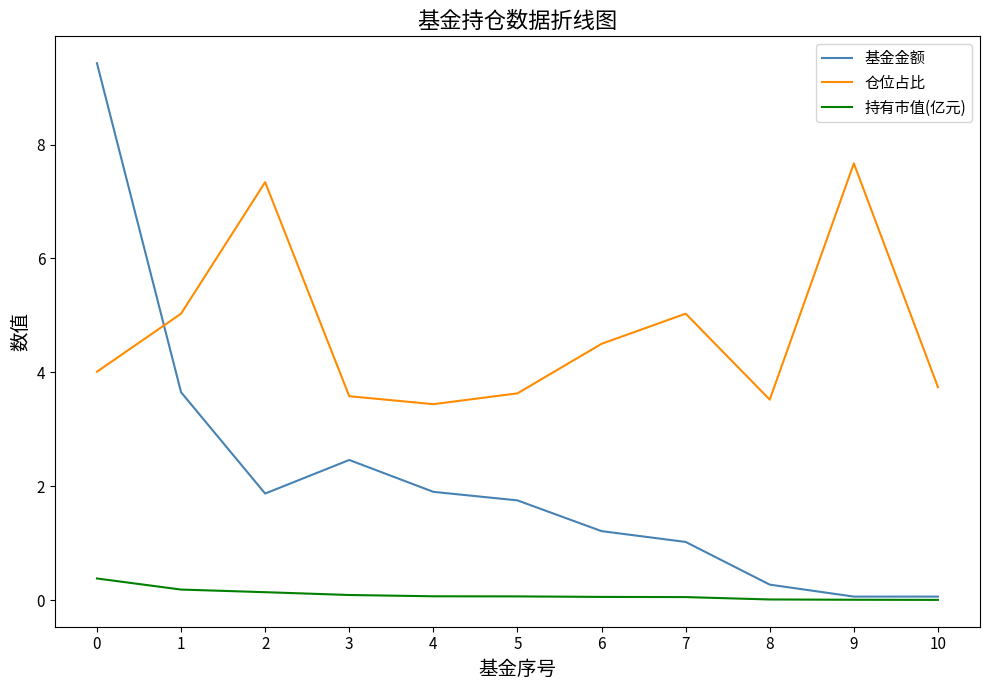

What is the sum of the 持有市值(亿元) values at 3 and 5?

0.2